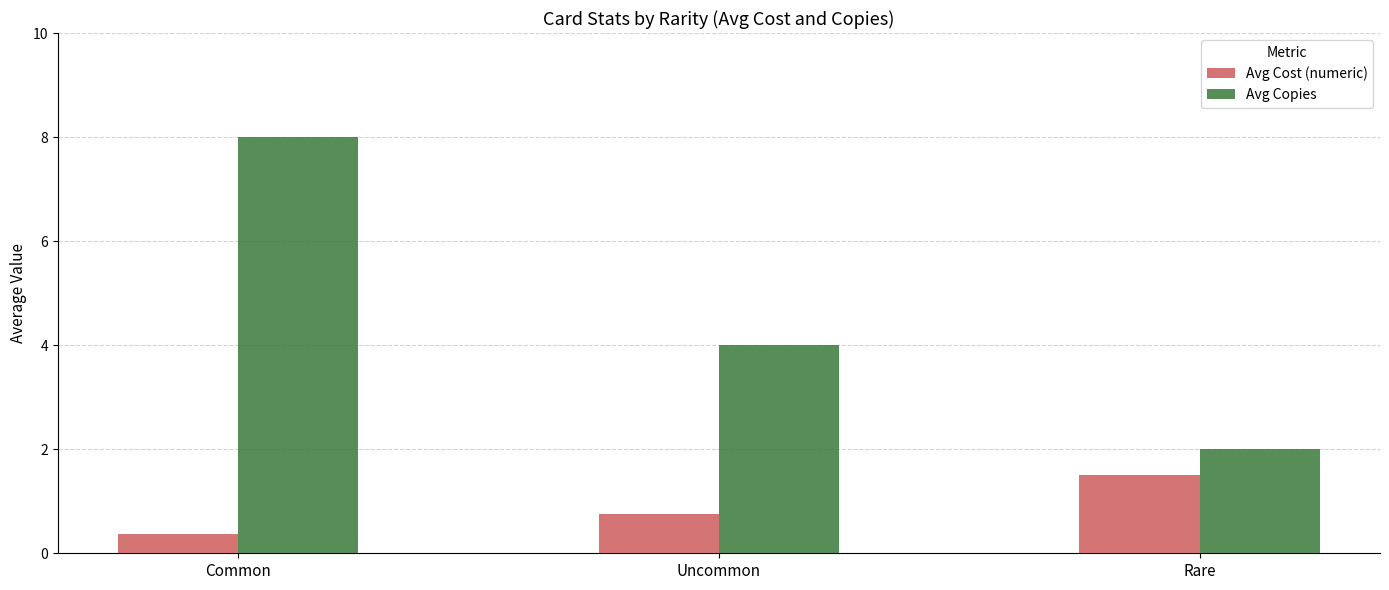

At which category does the chart reach its minimum across all series?

Common